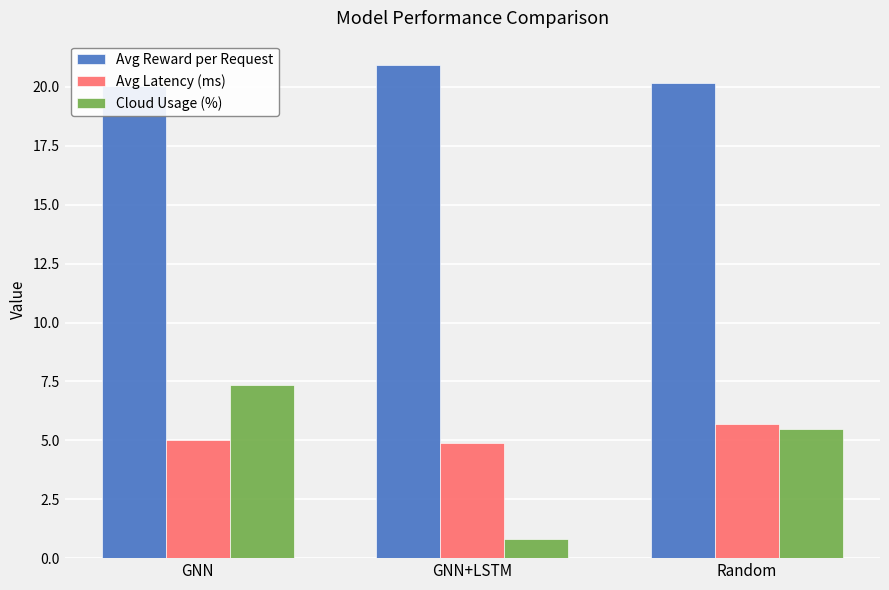

Which category has the highest value across all series?

GNN+LSTM